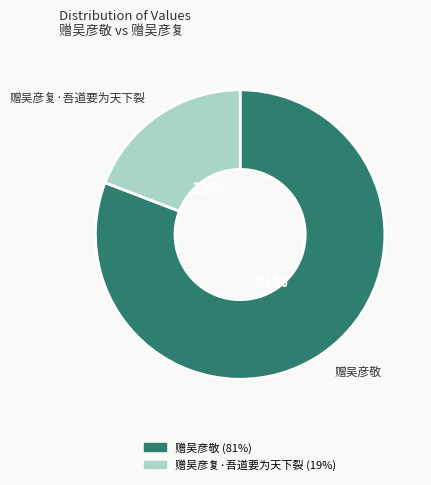

How many slices are in this pie chart?

2